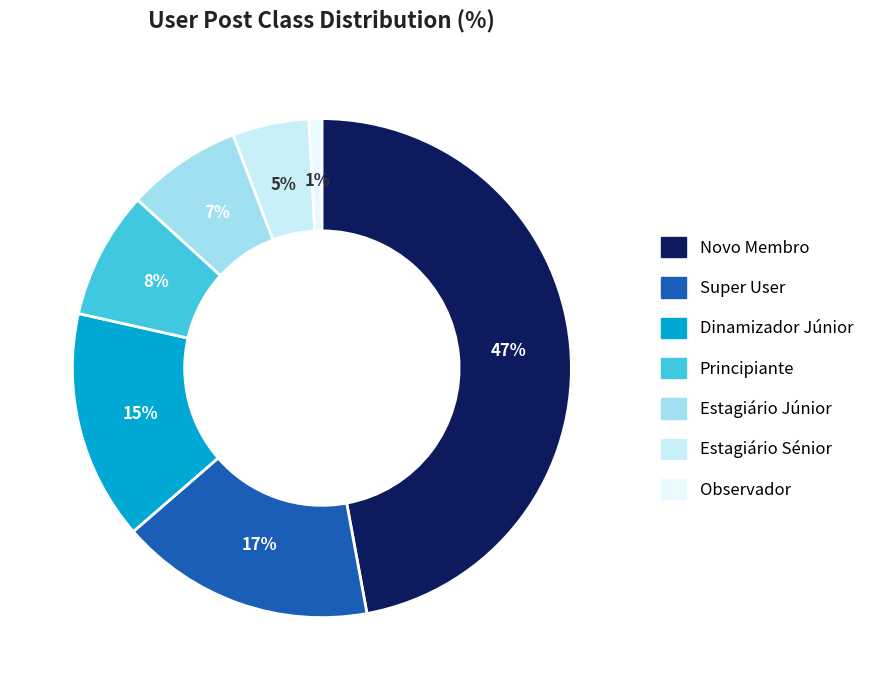

Does any single category account for the majority?

No